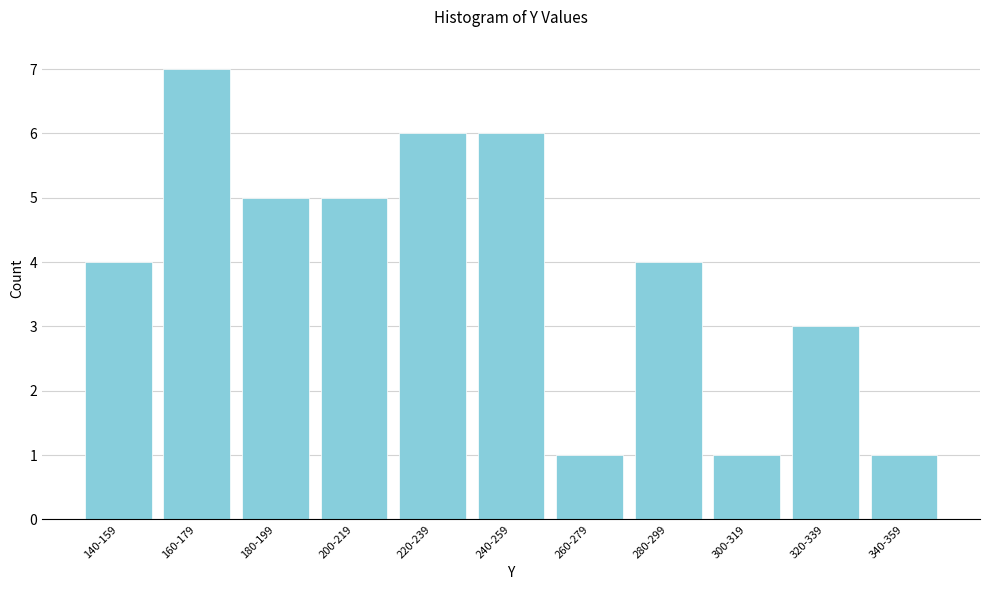

Reading left to right, list all the values displayed in this chart.

4	7	5	5	6	6	1	4	1	3	1